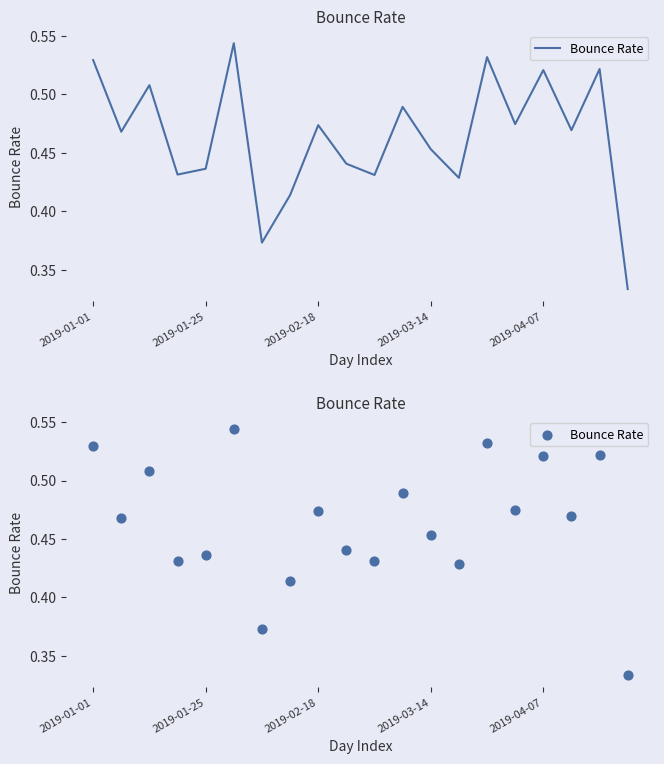

Which has a higher value, 2019-02-18 or 18?

18